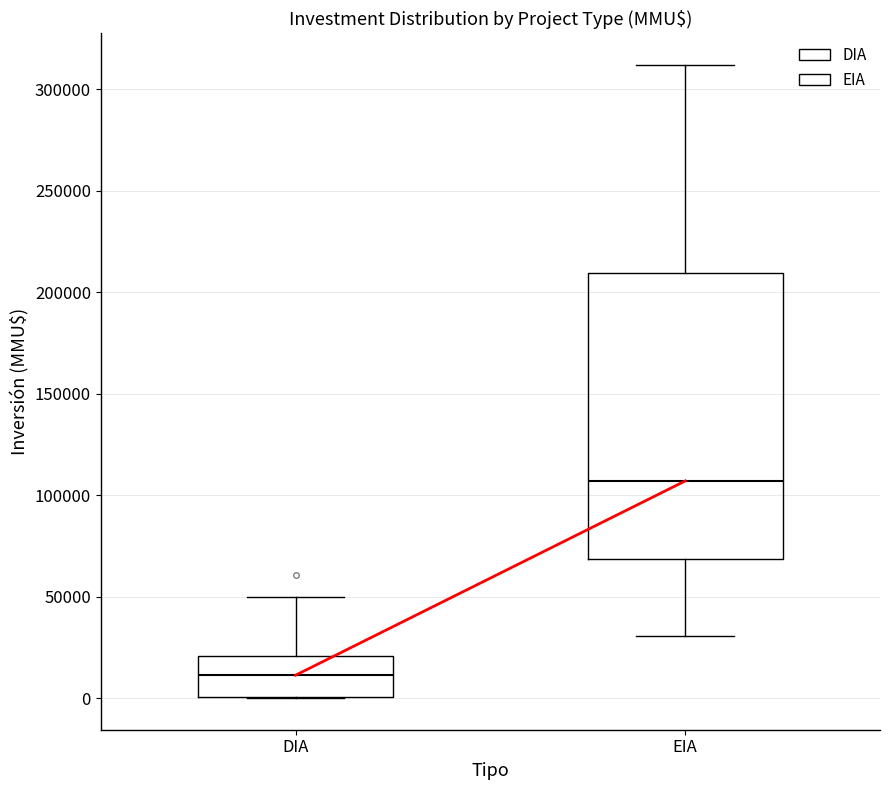

Comparing the boxes themselves (not the whiskers), which one is the tallest?

EIA